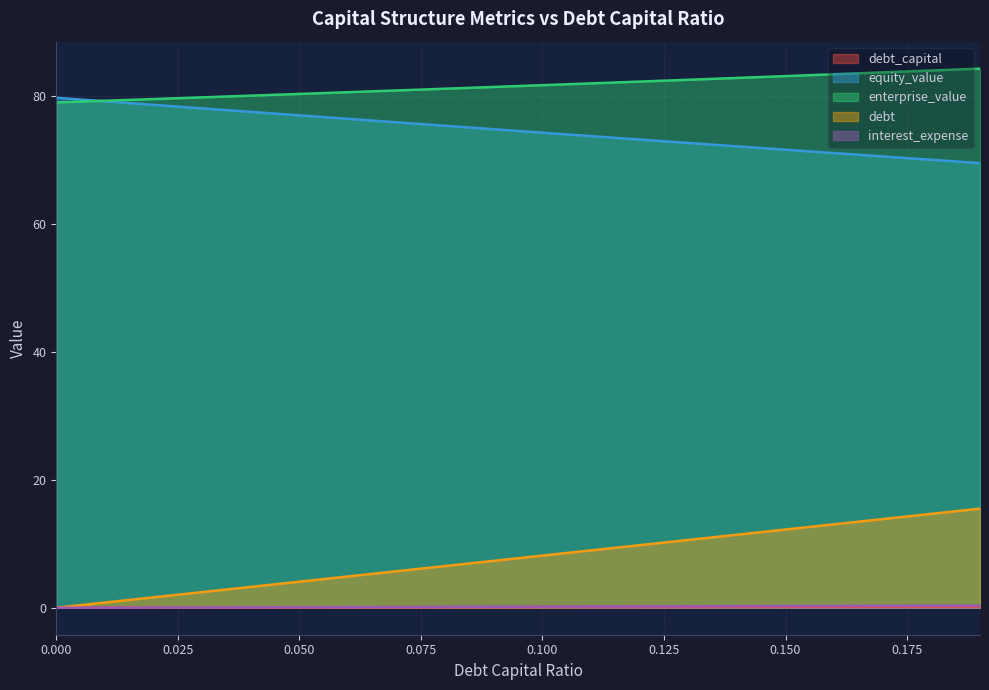

Is it true that interest_expense equals 0.1 at 0.19?

False